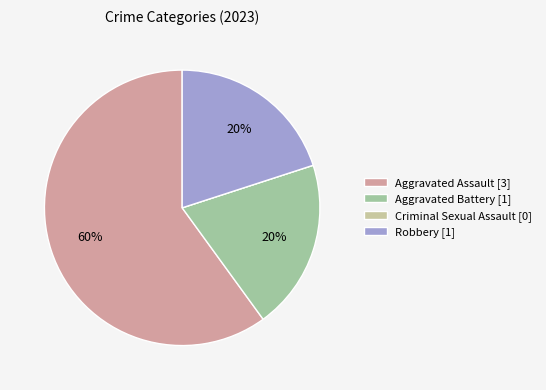

Which category accounts for the majority?

Aggravated Assault